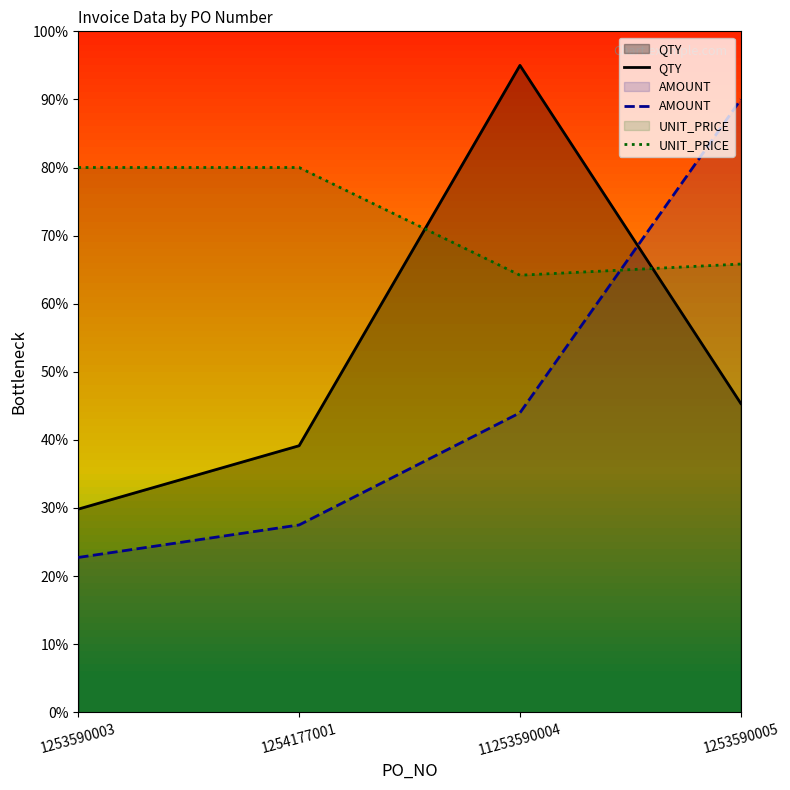

Is the value of AMOUNT at 1254177001 greater than the value of UNIT_PRICE at 1253590005?

No